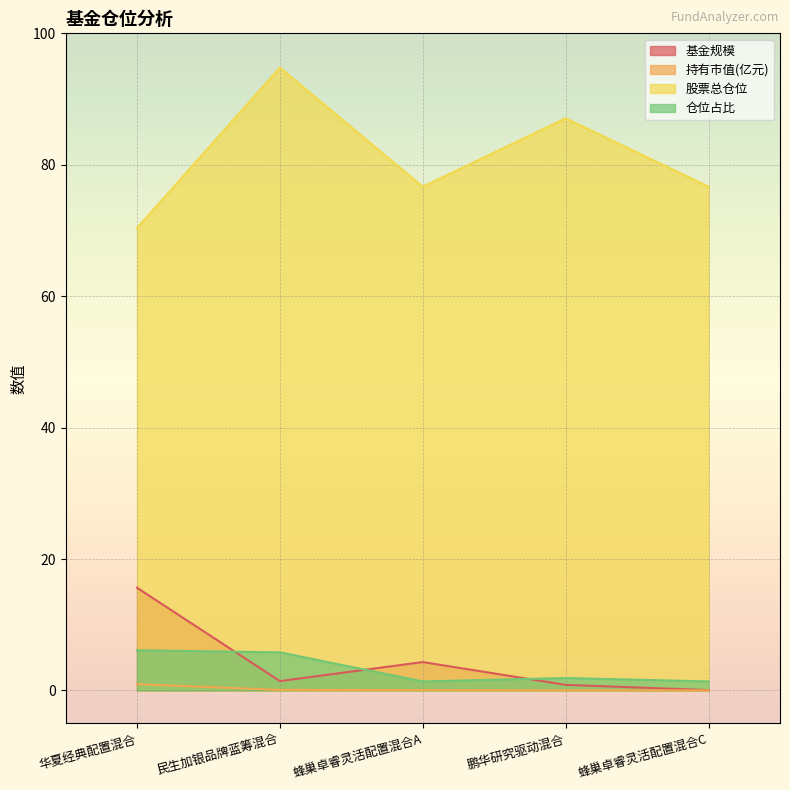

Which series has the widest spread of values?

股票总仓位